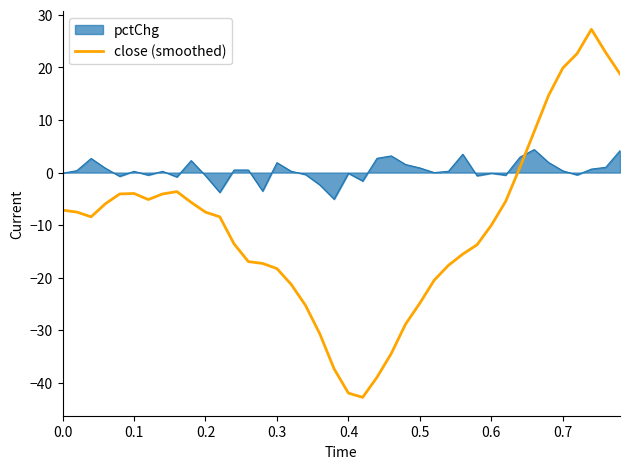

Rank the series by their average value, from lowest to highest.

close (smoothed), pctChg